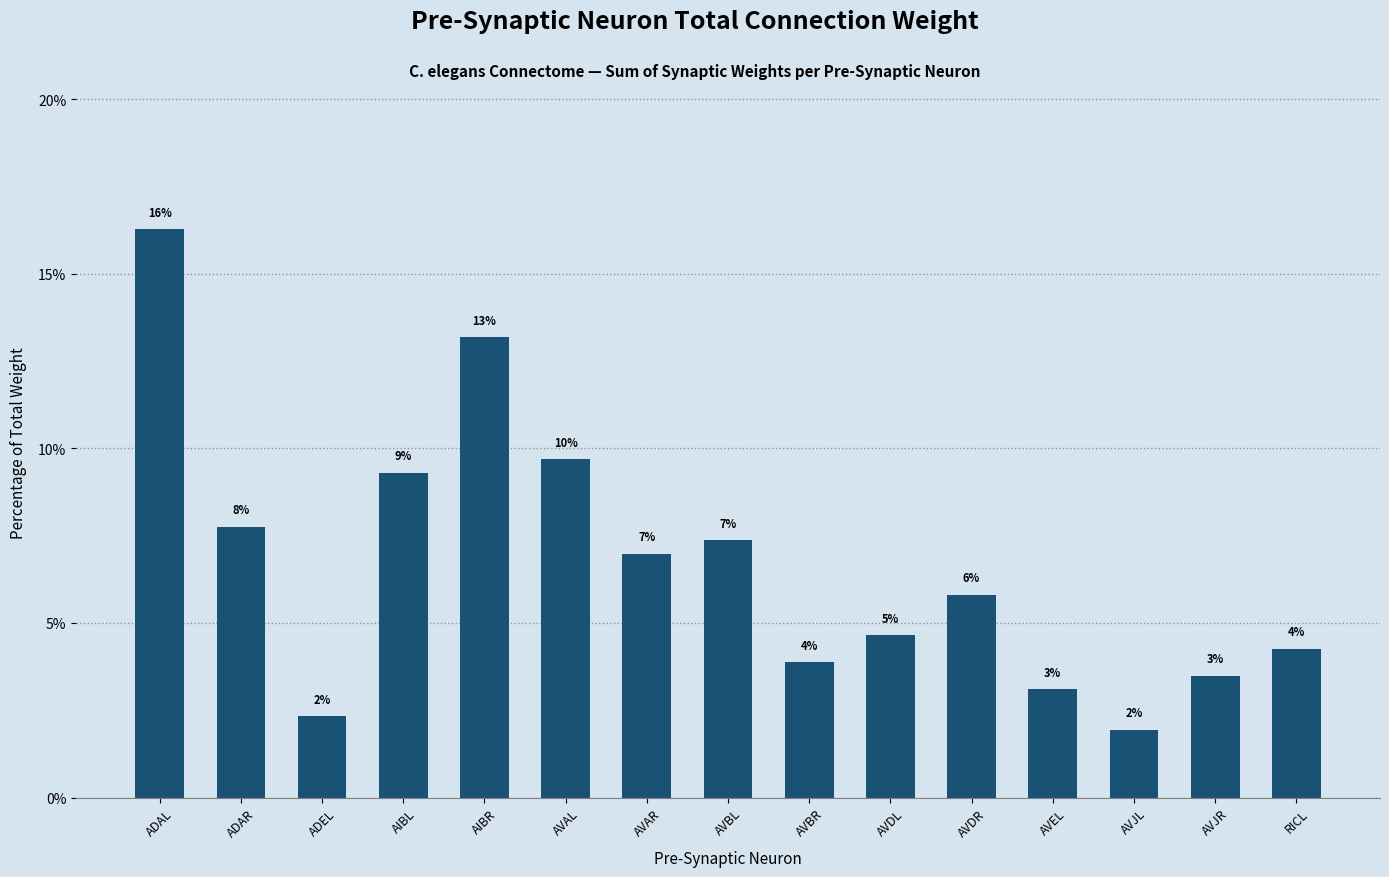

Reading left to right, extract all data points from this chart.

ADAL=16.3	ADAR=7.8	ADEL=2.3	AIBL=9.3	AIBR=13.2	AVAL=9.7	AVAR=7.0	AVBL=7.4	AVBR=3.9	AVDL=4.7	AVDR=5.8	AVEL=3.1	AVJL=1.9	AVJR=3.5	RICL=4.3